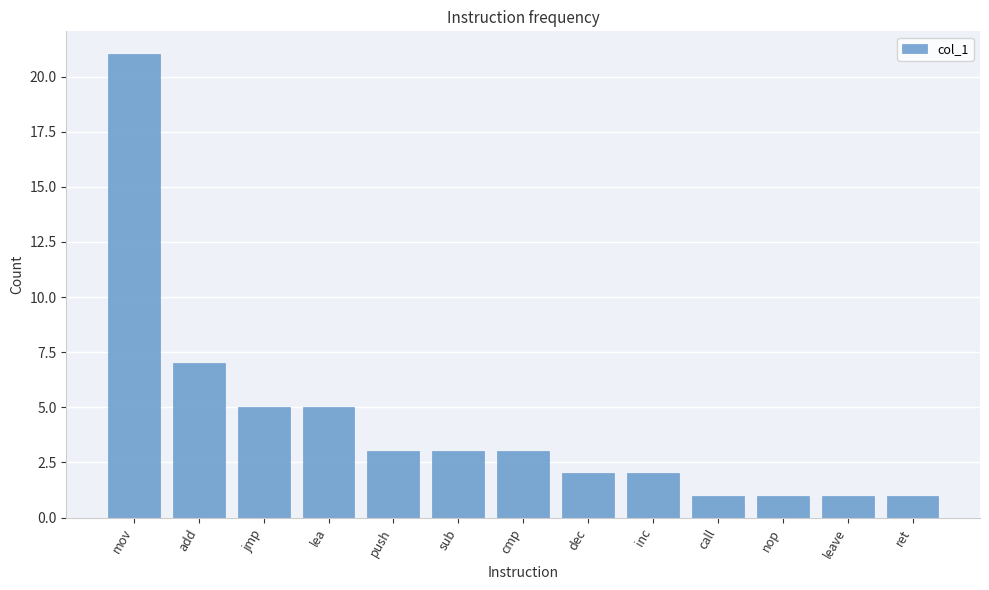

How many bars are there in total?

13